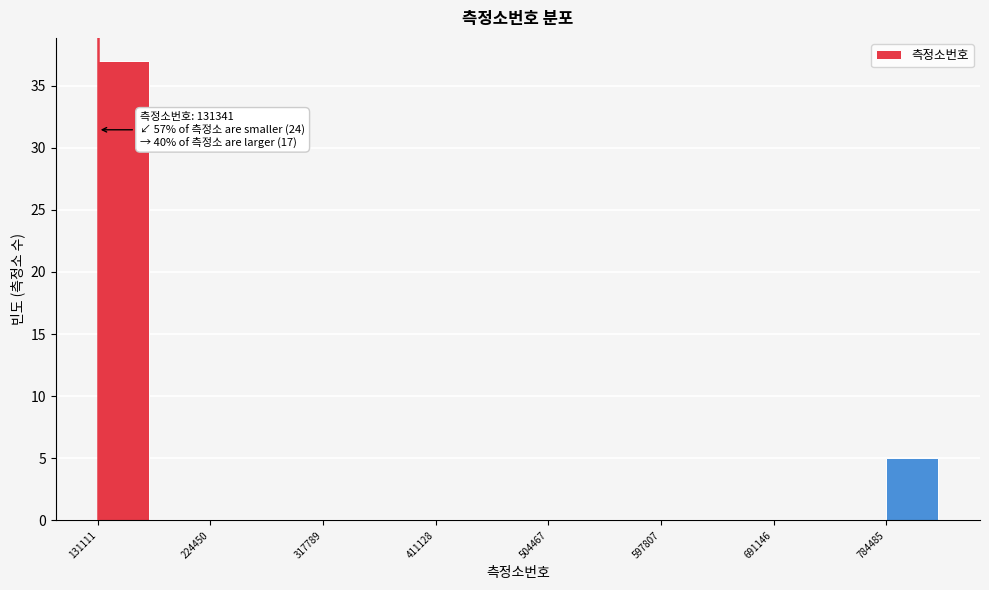

Which range on the x-axis has the tallest bar?

130000 to 180000